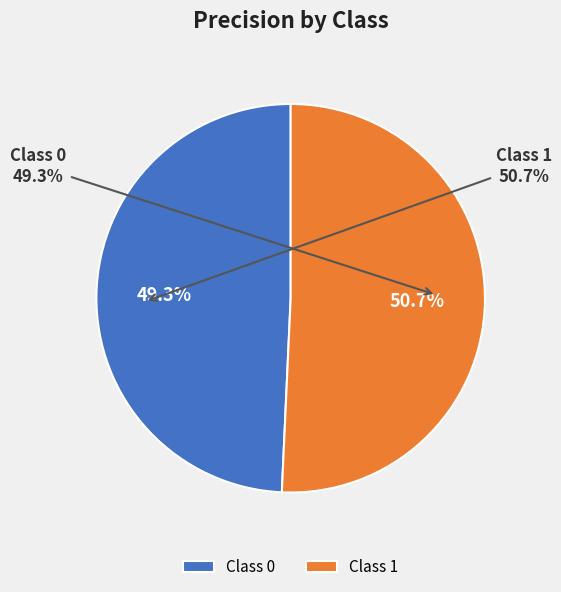

To the nearest percent, what is the difference between the 1 and 0 slice percentages?

1%